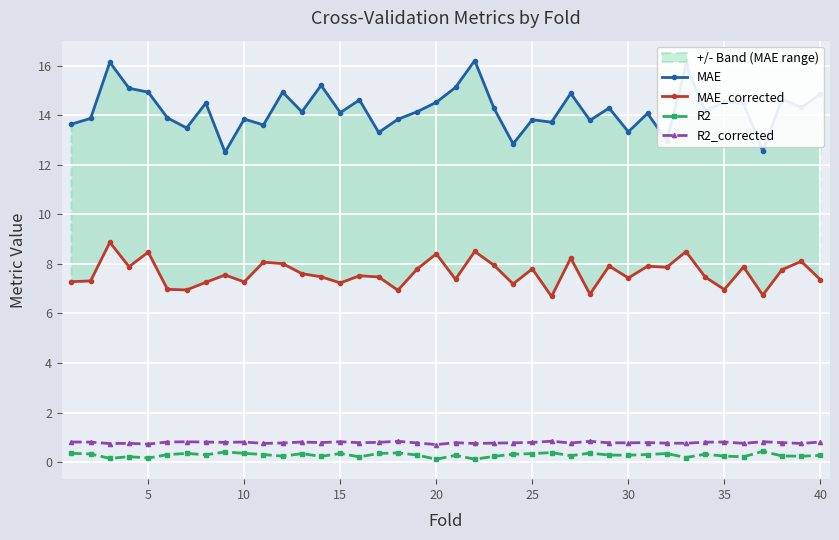

Which series has the largest total across all categories?

MAE